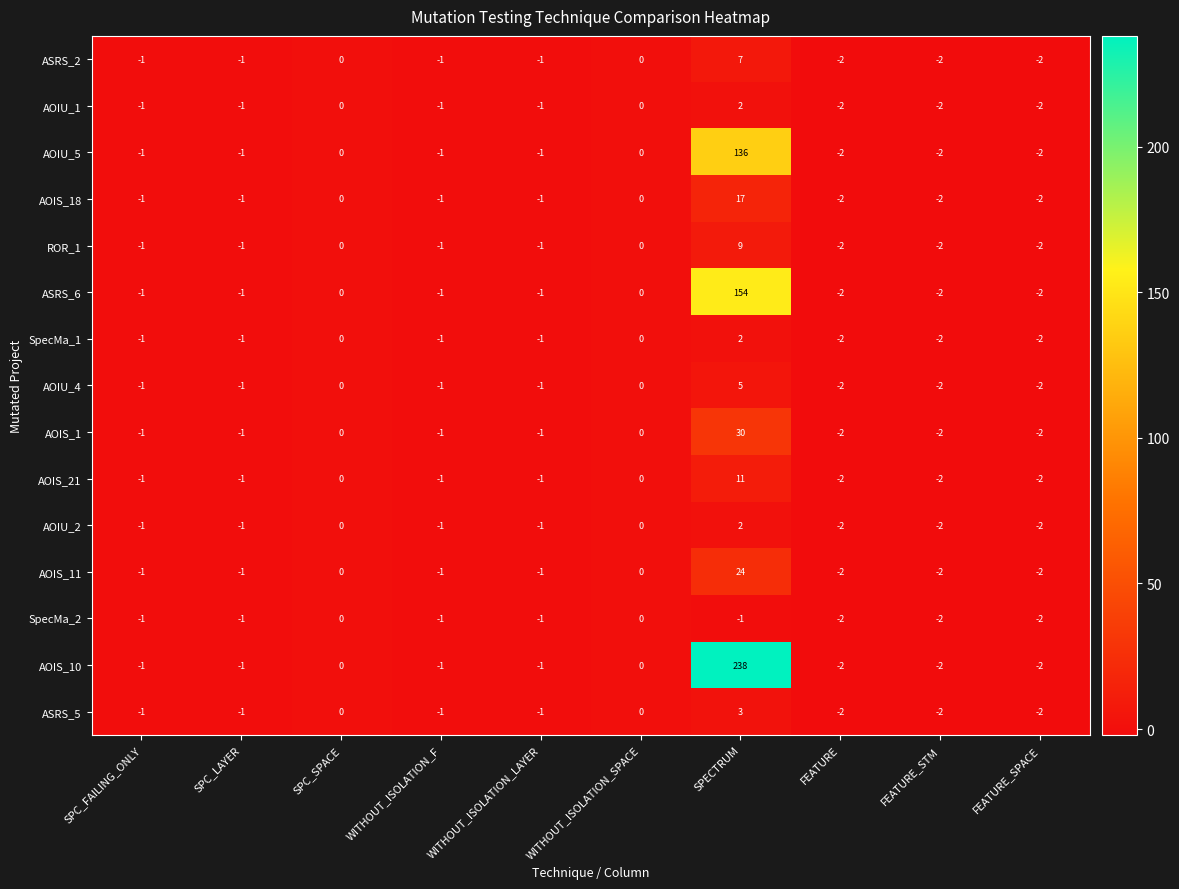

The value of ASRS_6 at SPC_FAILING_ONLY is 0. True or false?

False